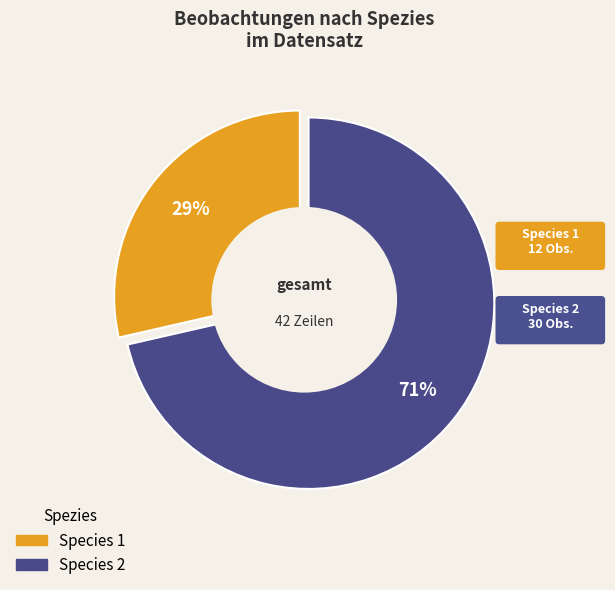

Is it true that Species 1 is 23% of the pie?

False